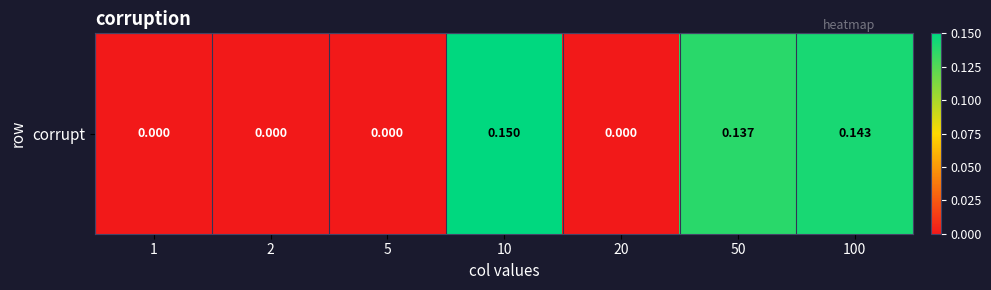

Reading left to right, extract all data points from this chart.

1=0.0	2=0.0	5=0.0	10=0.1	20=0.0	50=0.1	100=0.1